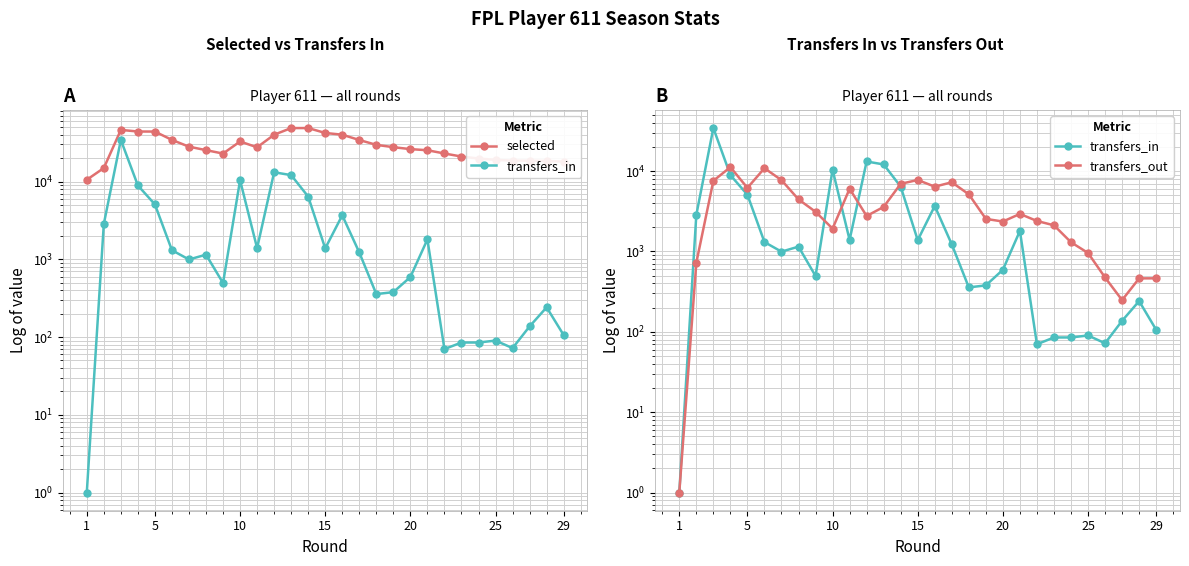

What are all the series names shown in the legend?

selected, transfers_in, transfers_out